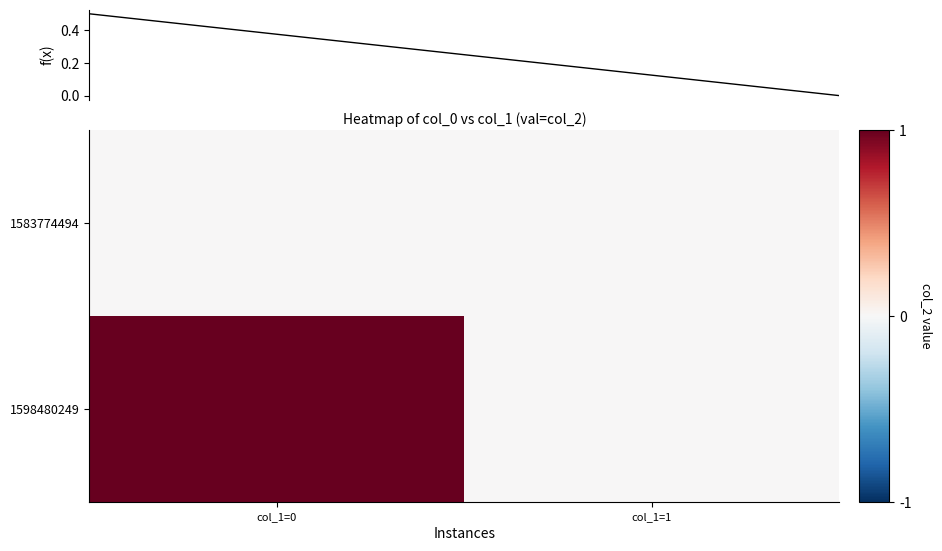

Is the value of 1583774494 at col_1=1 greater than the value of 1598480249 at col_1=1?

No